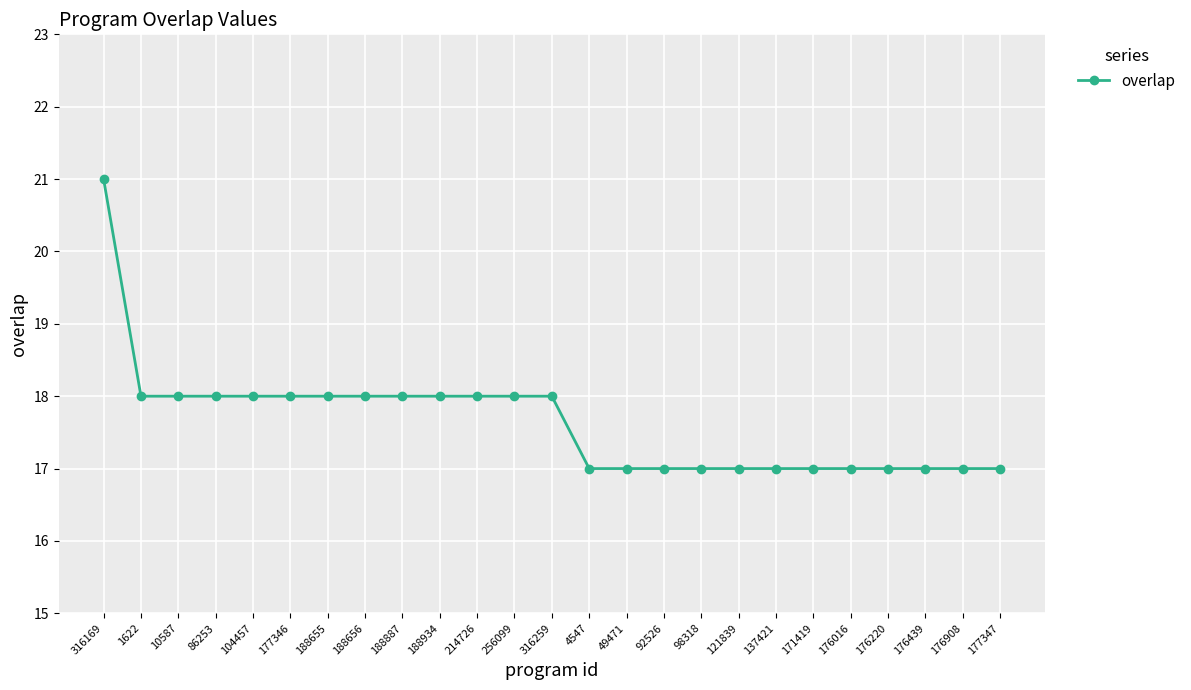

Reading right to left, transcribe all the data shown in this chart.

17	17	17	17	17	17	17	17	17	17	17	17	18	18	18	18	18	18	18	18	18	18	18	18	21